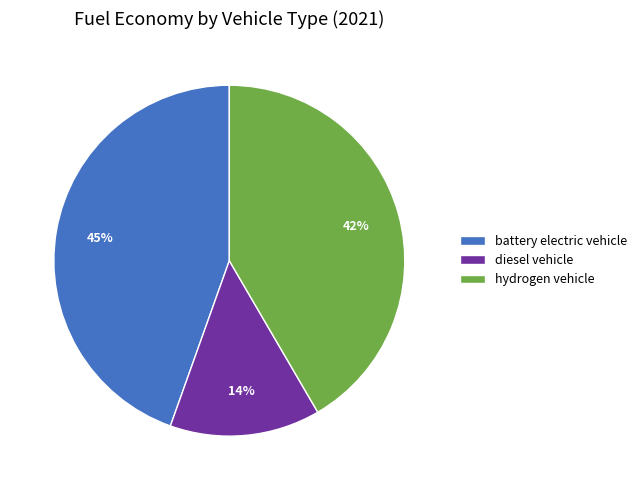

Does diesel vehicle account for over 50% of the chart?

No